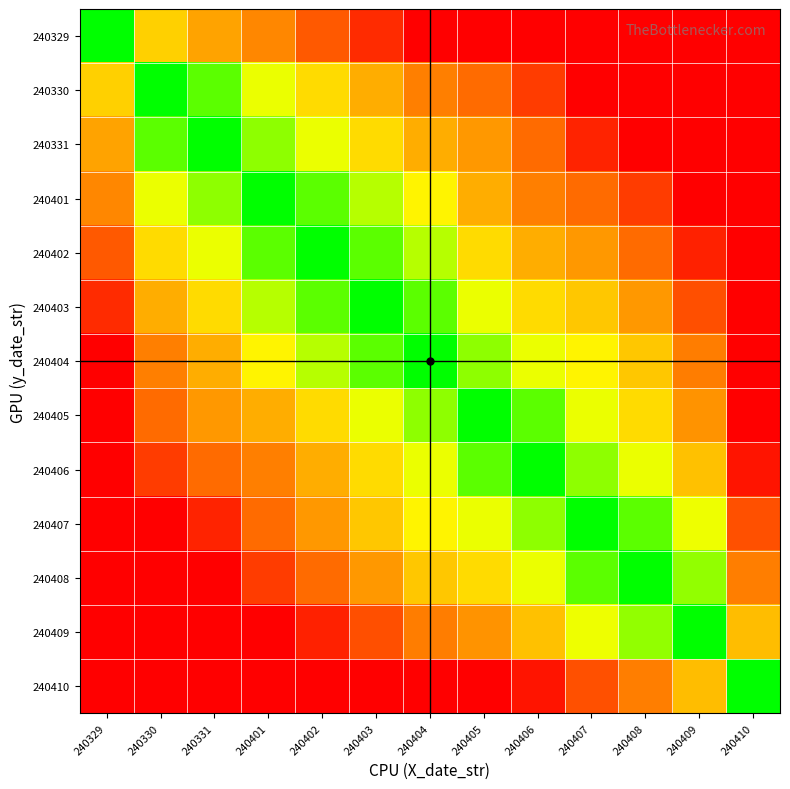

Count the number of data series in this chart.

13